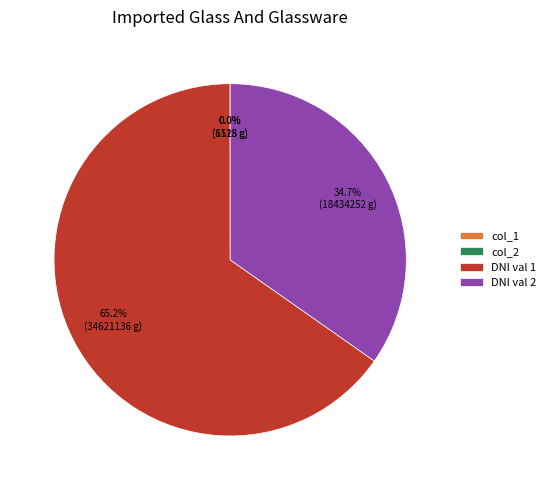

Does DNI val 2 account for over 50% of the chart?

No